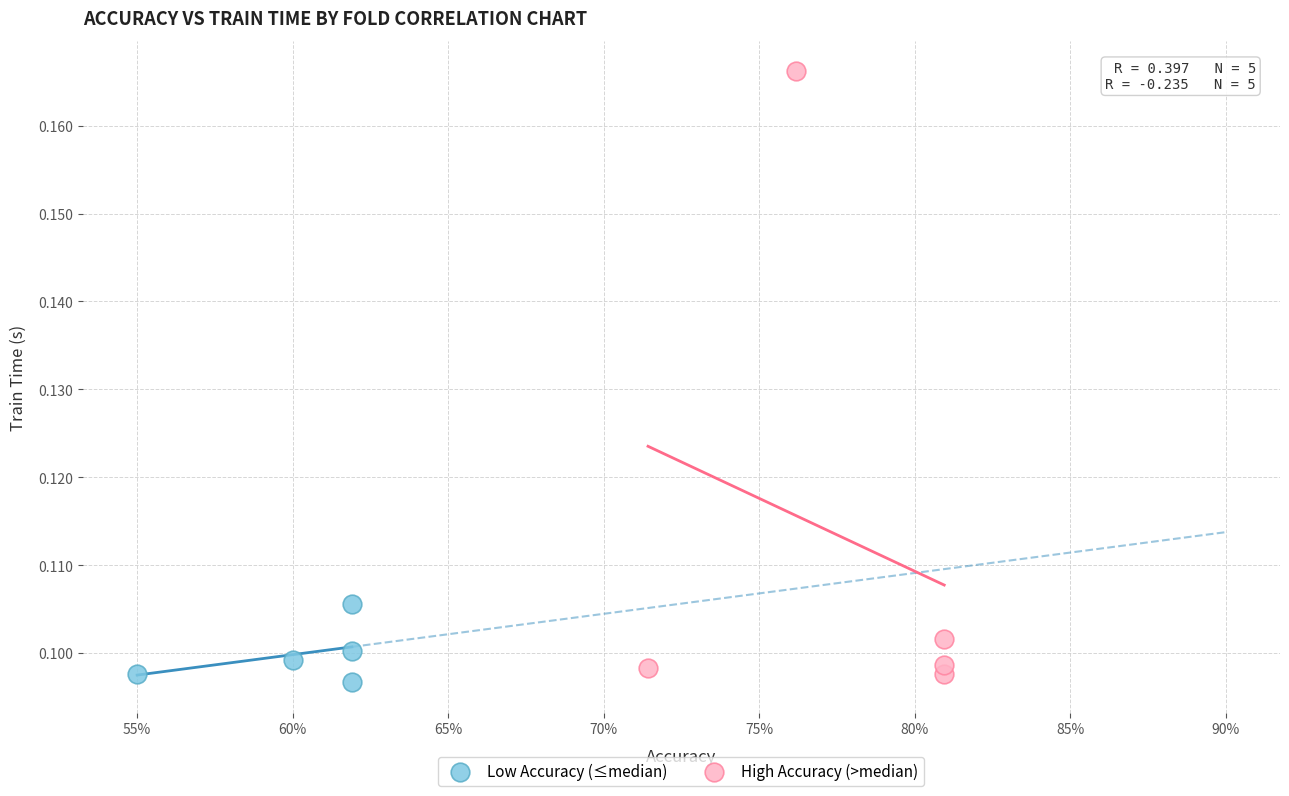

Which series contains the highest Y value?

High Accuracy (>median)